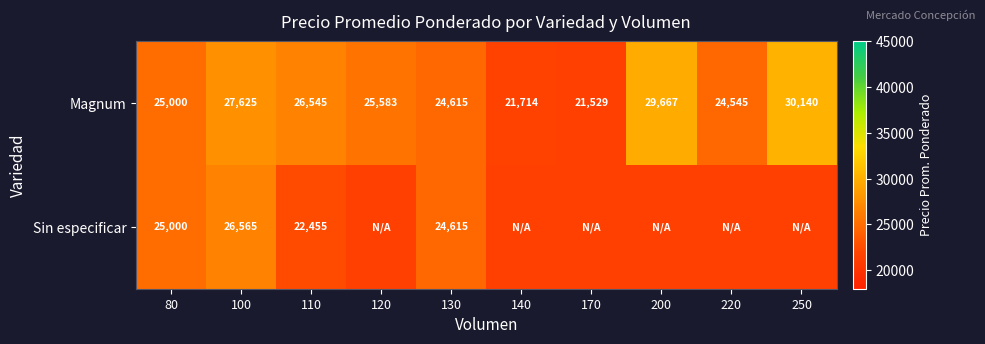

List the labels in order of Magnum value, largest first.

250, 200, 100, 110, 120, 80, 130, 220, 140, 170